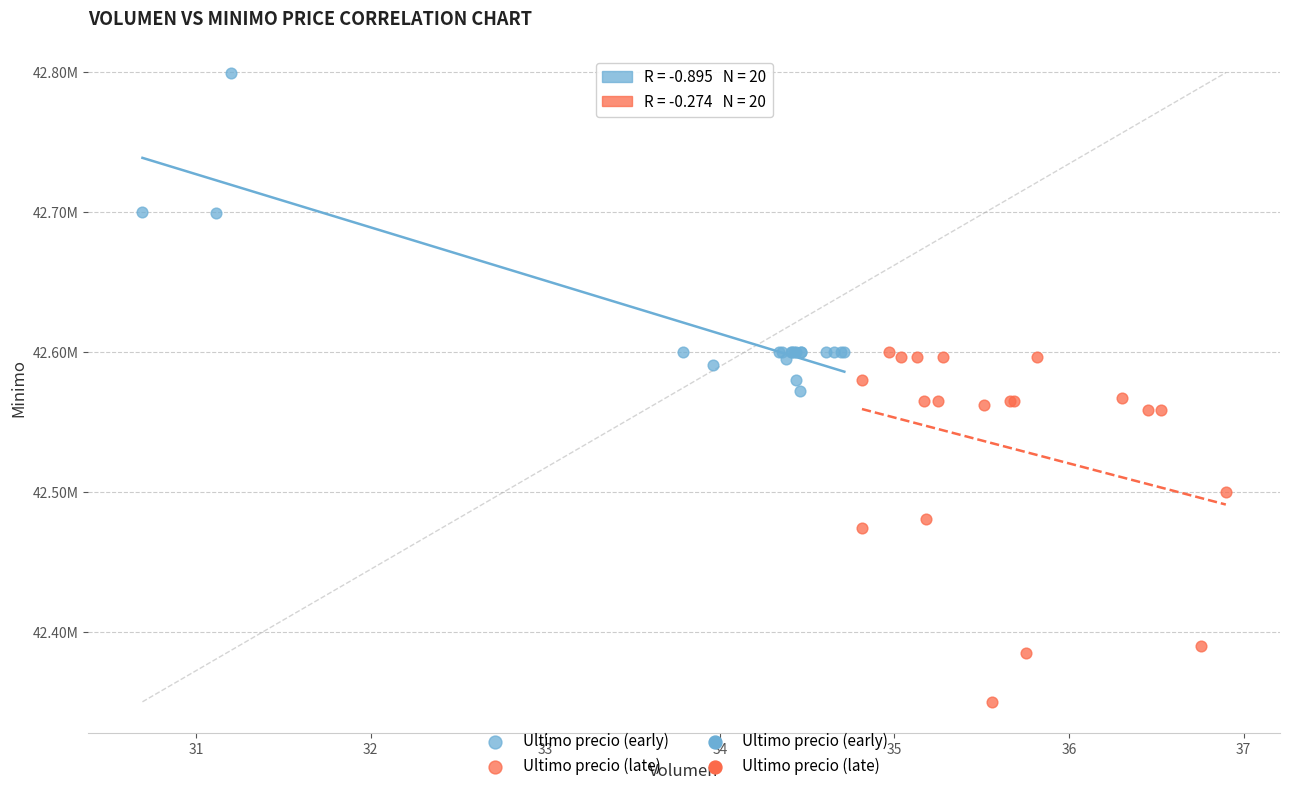

Which series contains the lowest Y value?

Ultimo precio (late)